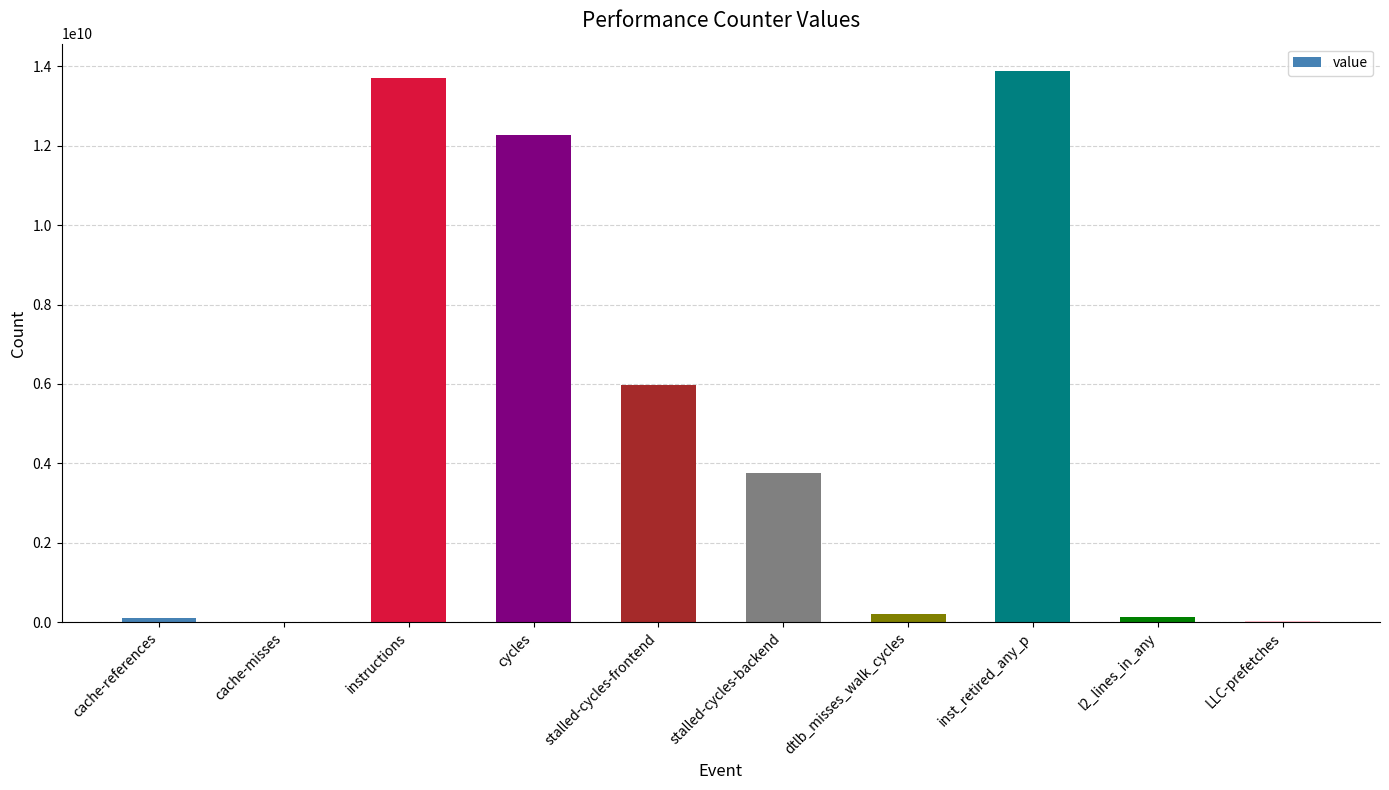

Does the chart contain stacked bars?

No